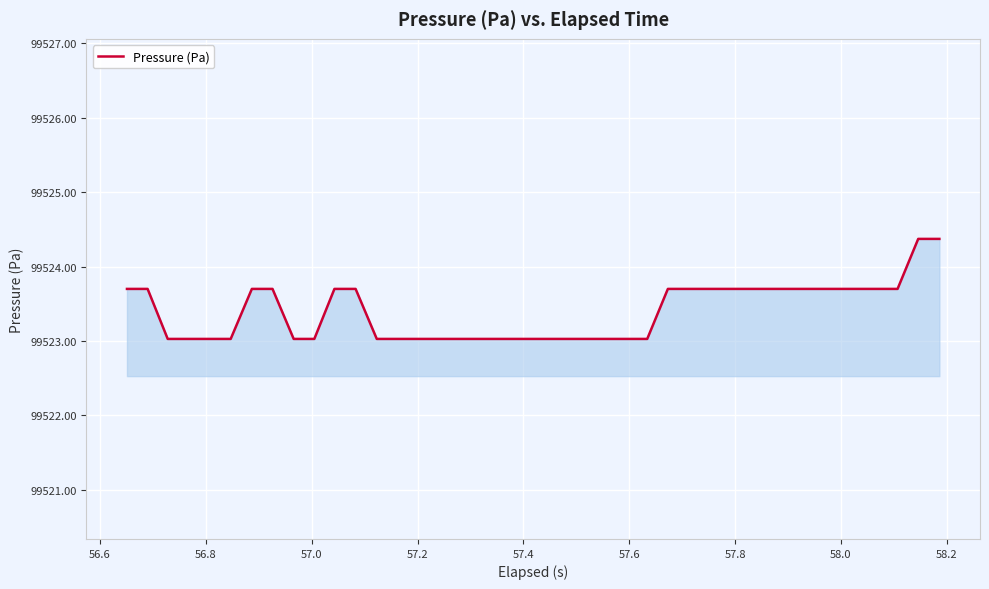

What is the minimum value shown in the chart?

99523.0